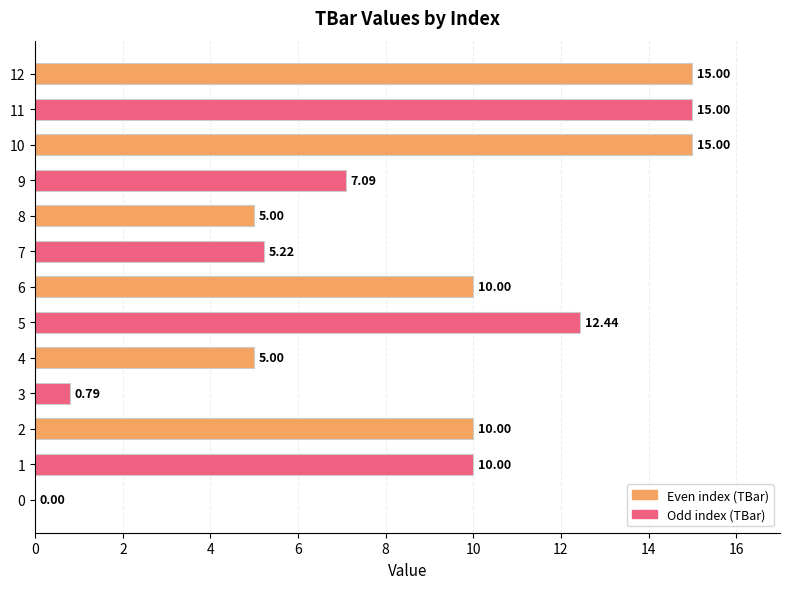

What is the change in value from 1 to 9?

-2.9